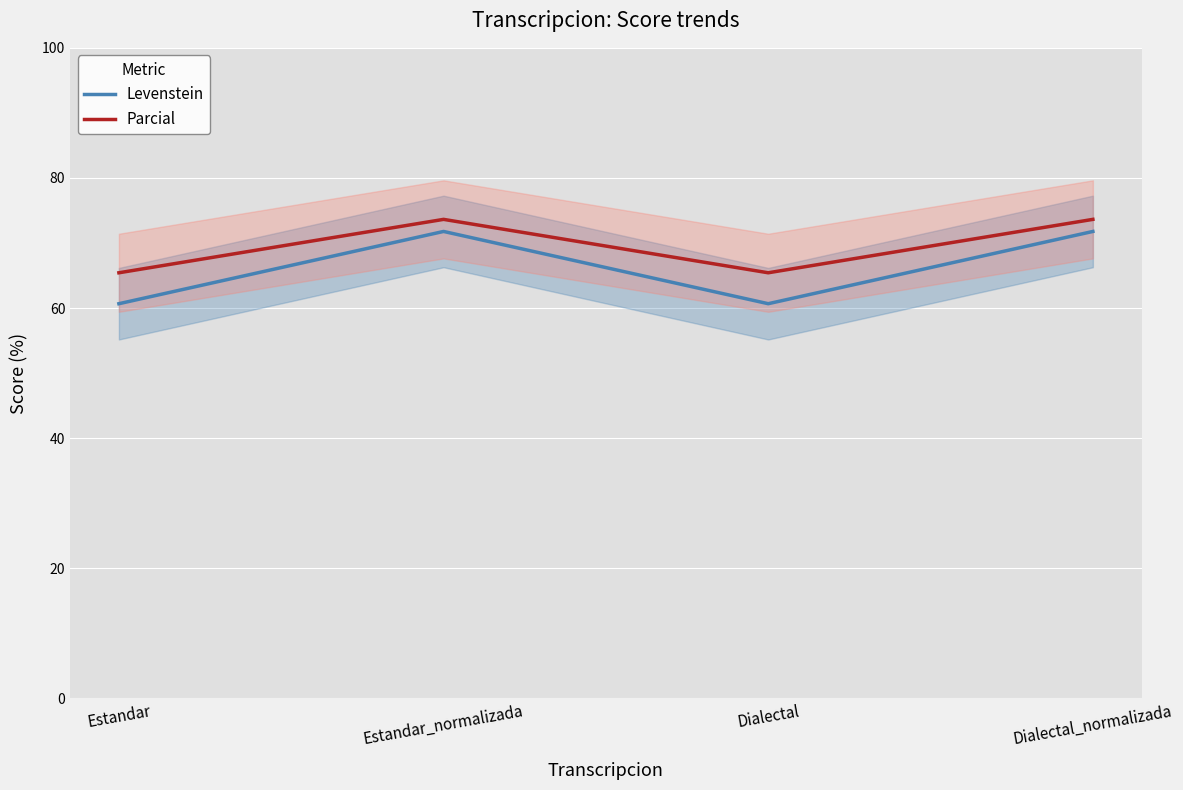

At how many categories does at least one series exceed 66?

2